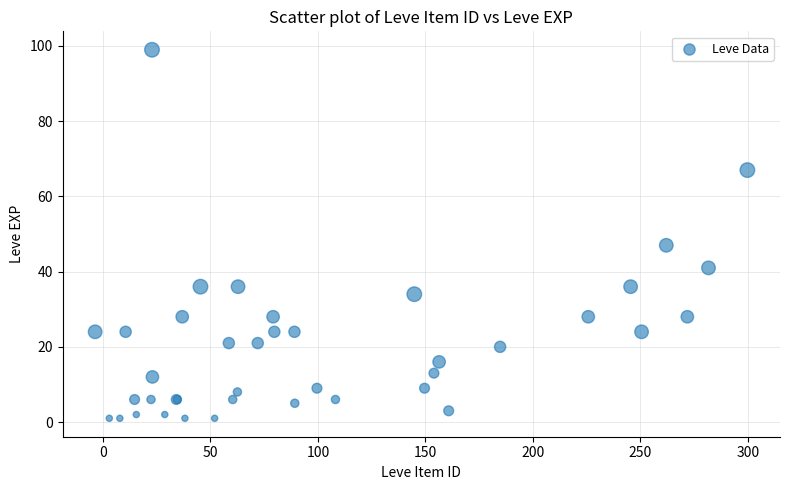

What Y value in the scatter plot is closest to 50?

47